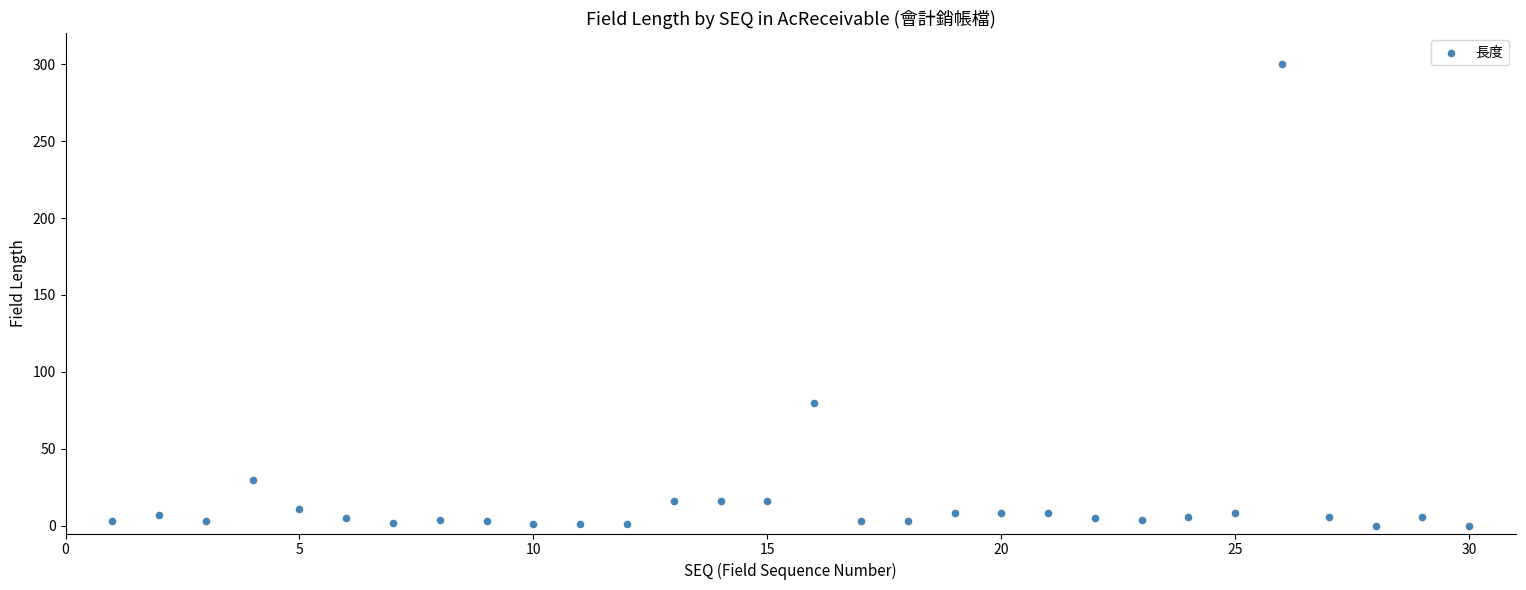

What Y value in the scatter plot is closest to 150?

80